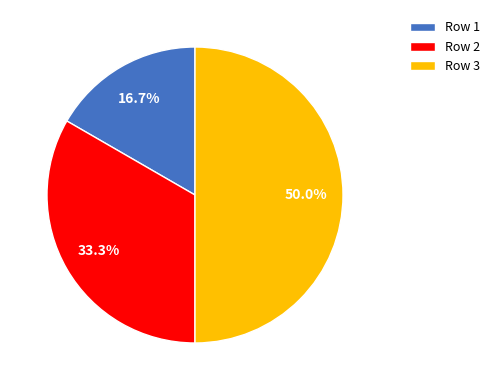

How many segments does this pie chart have?

3